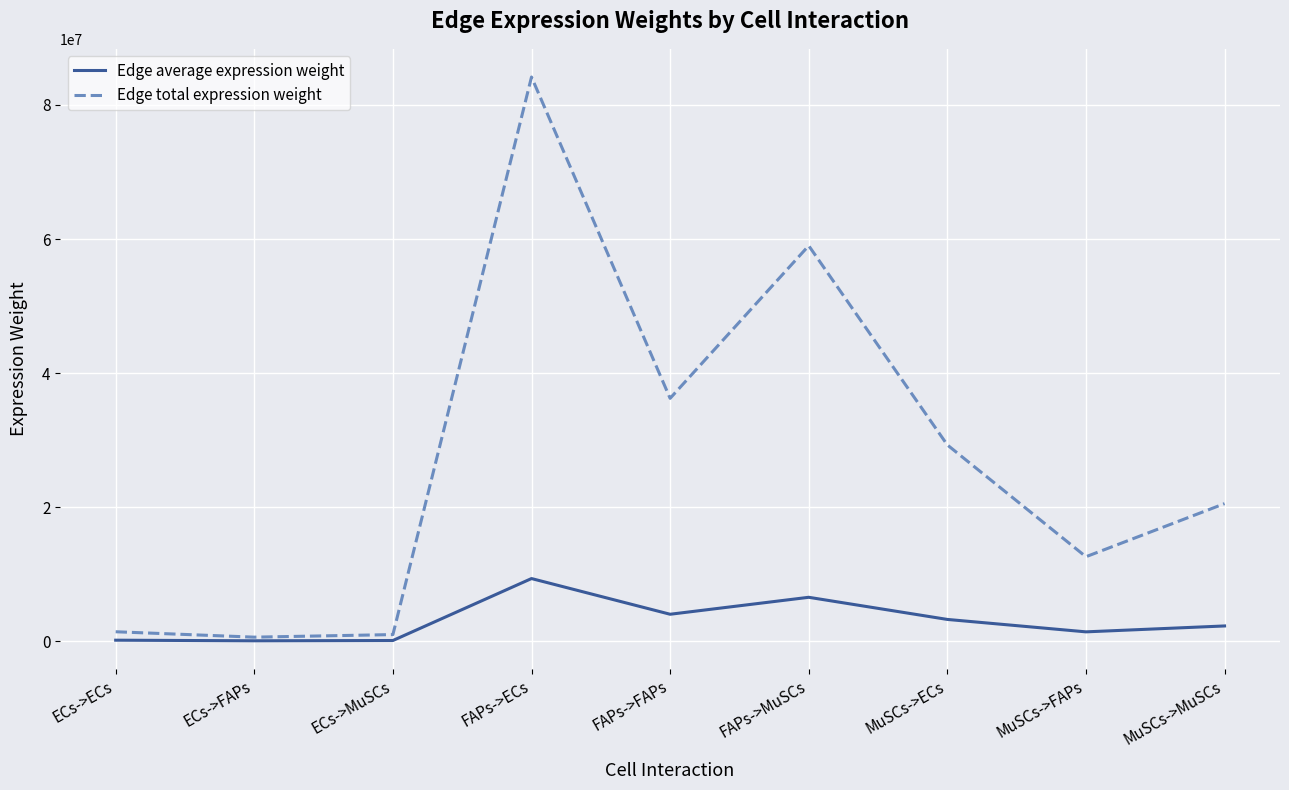

How many lines are shown in the chart?

2